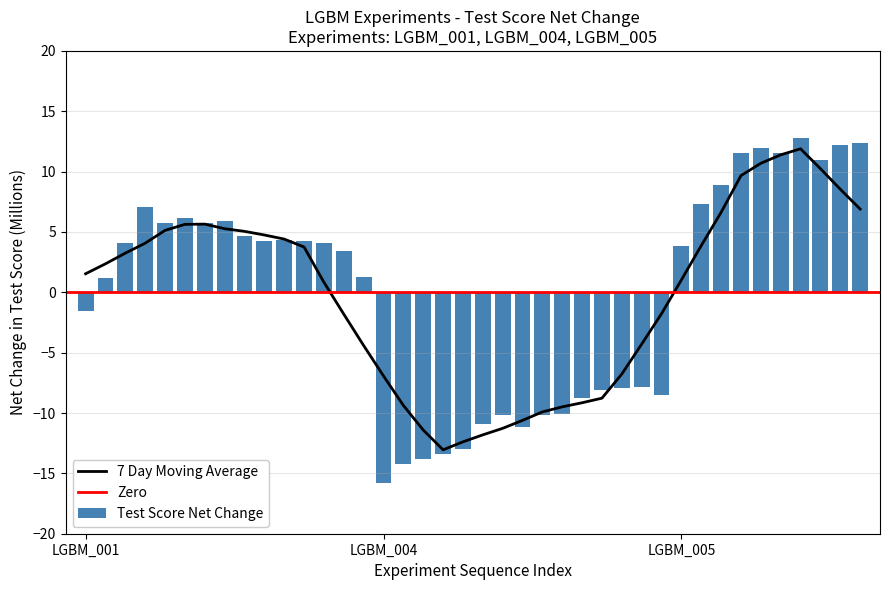

At which label is Test Score Net Change closest to -1?

LGBM_001